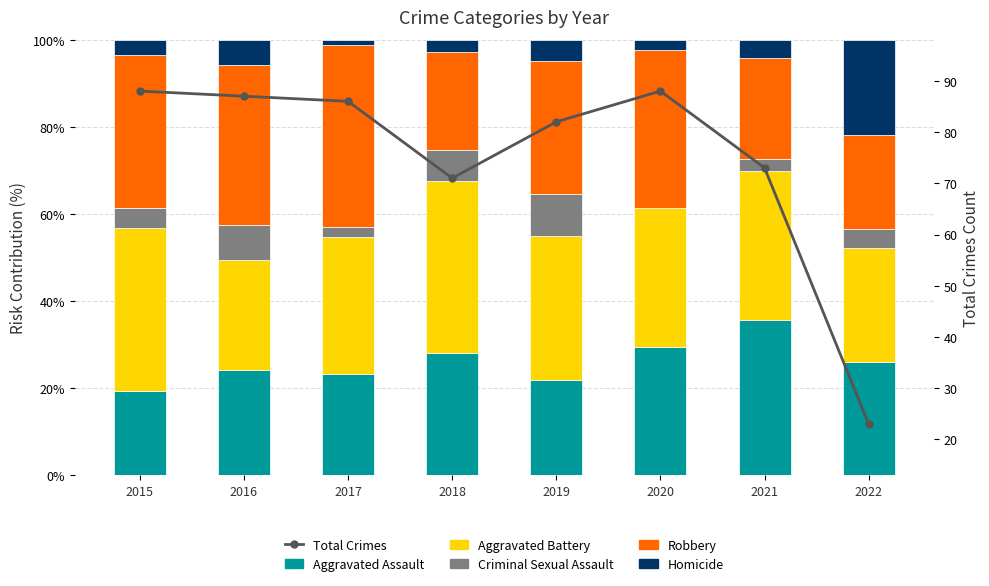

List the labels in order of Aggravated Battery value, largest first.

2018, 2015, 2021, 2019, 2020, 2017, 2022, 2016